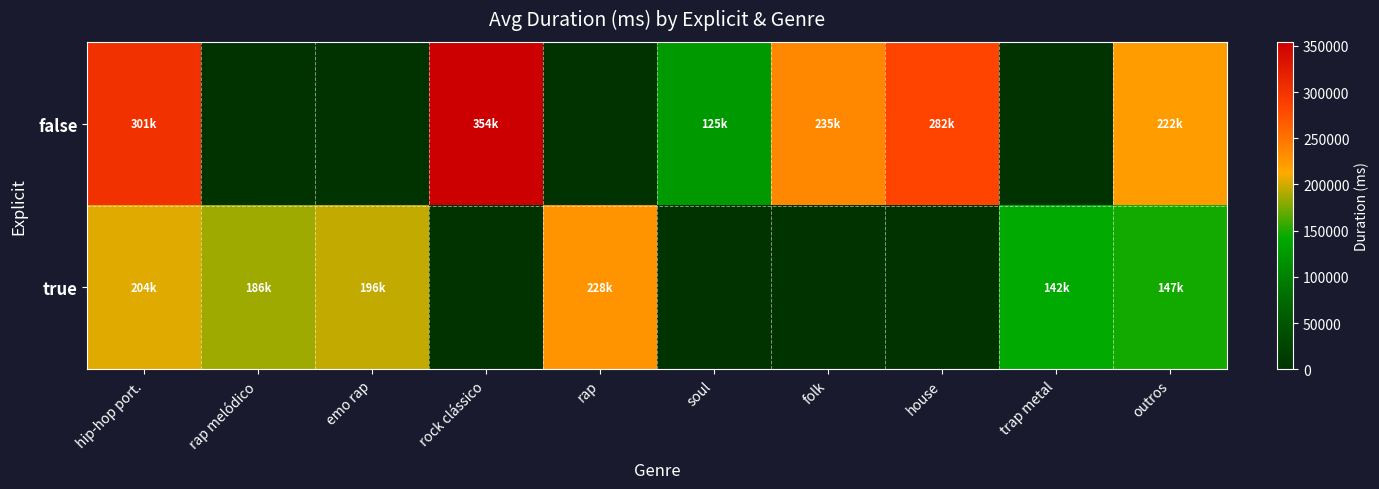

Rank the series by their average value, from lowest to highest.

true, false